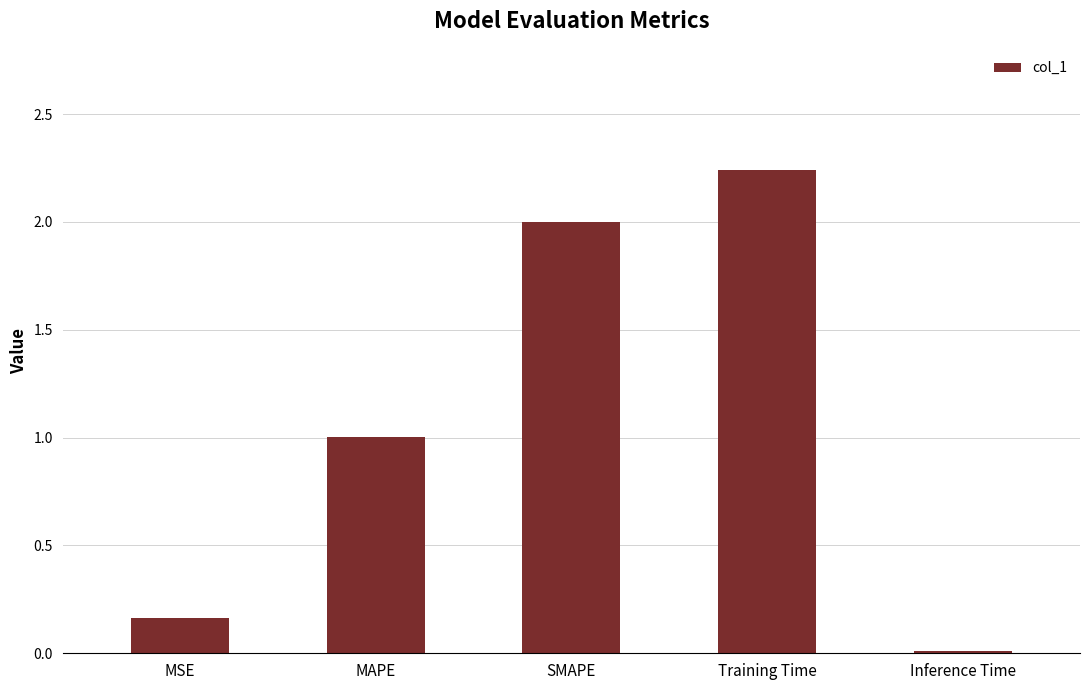

How many data points are less than 1?

2